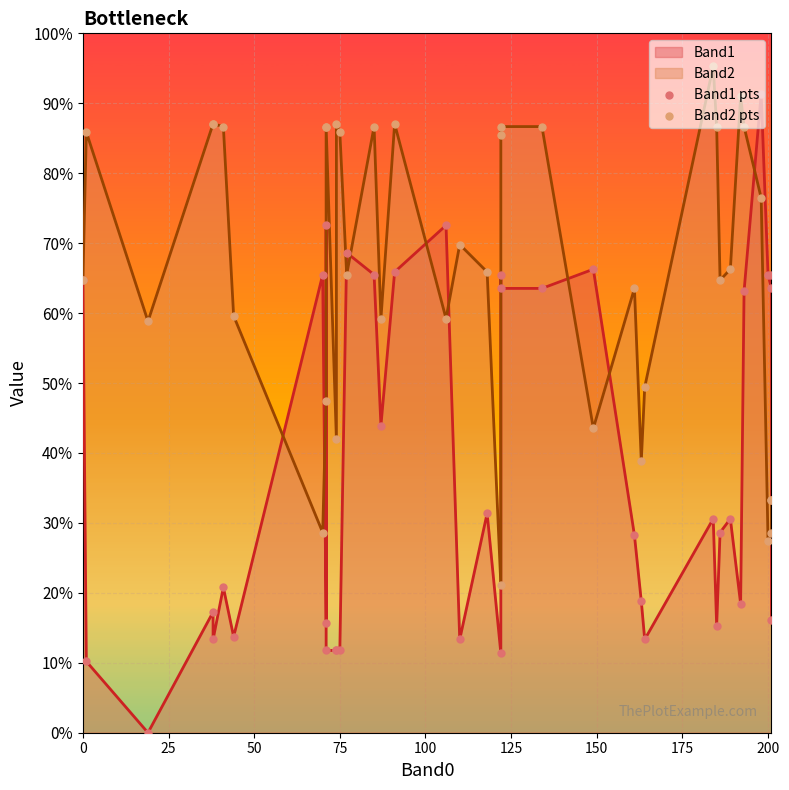

Which series has the largest Y range (max minus min)?

Band1 pts